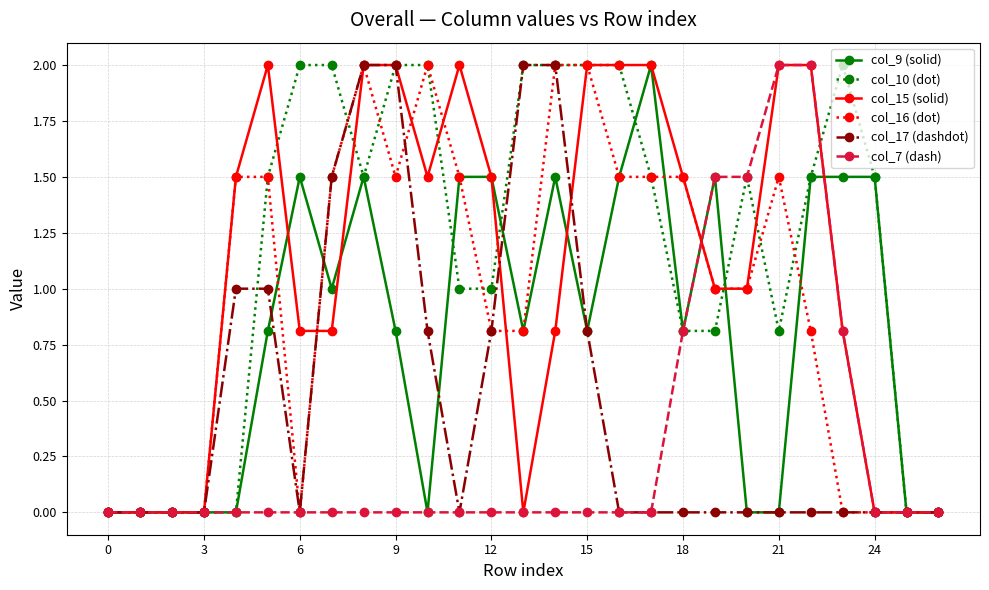

What is the greatest value displayed?

2.0